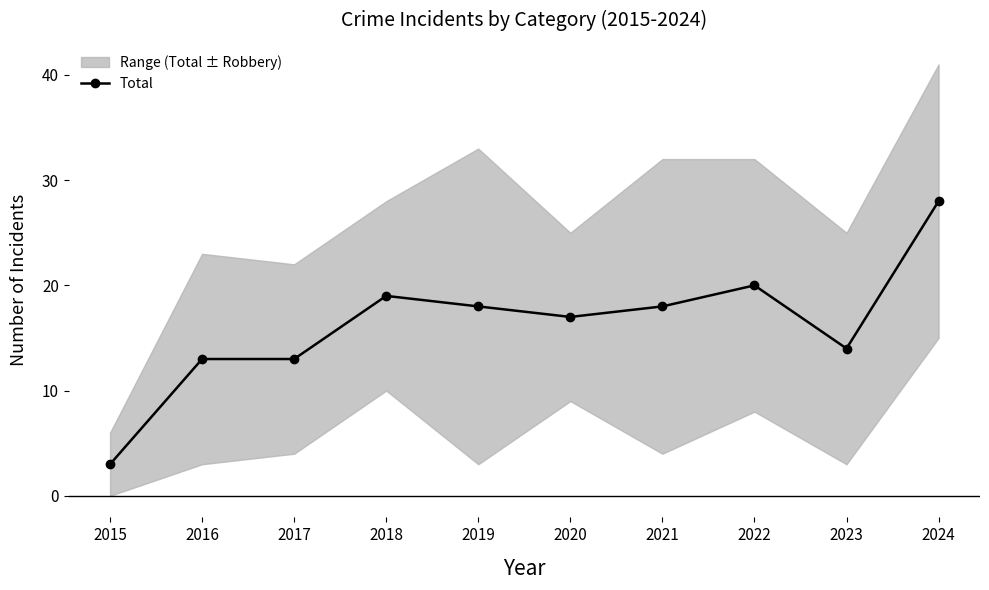

Is it true that the value at 2021 is 18?

True